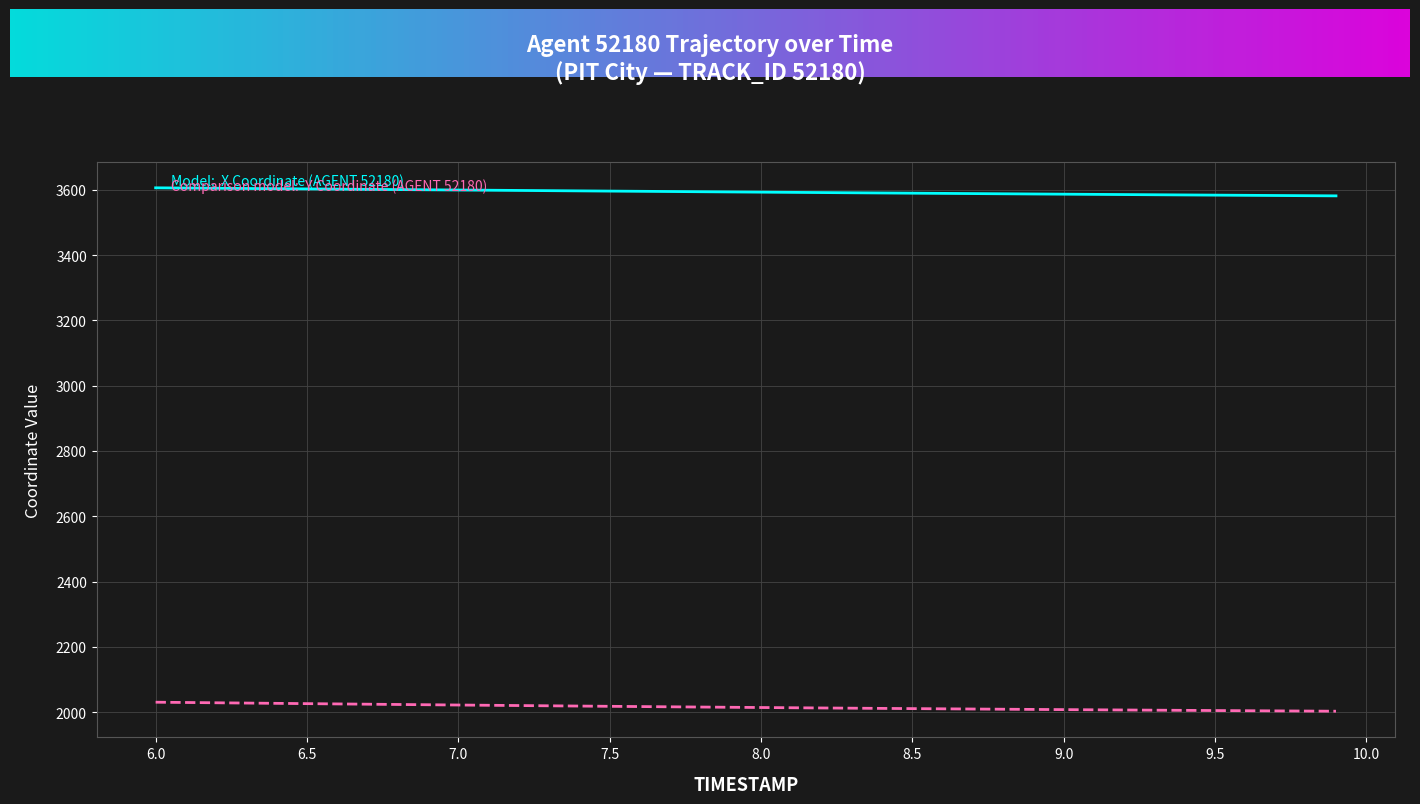

What is the minimum value shown in the chart?

2002.6